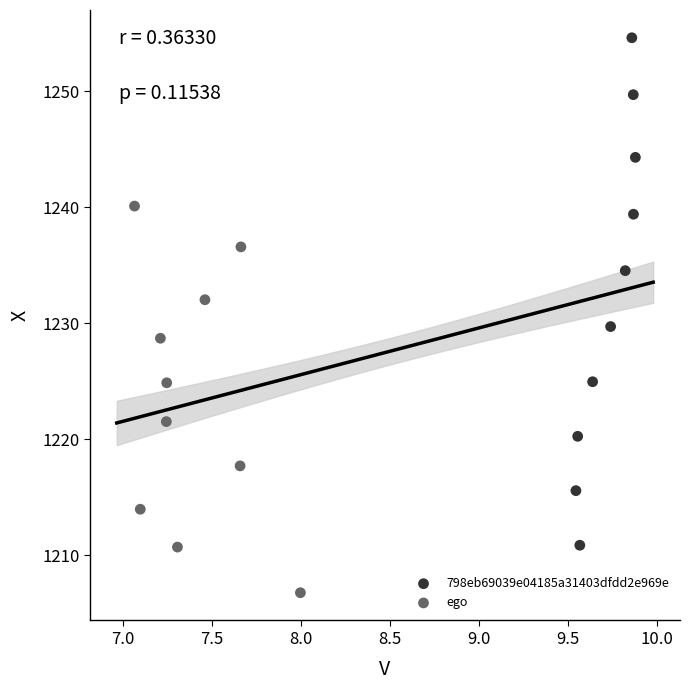

Which series has the widest spread of Y values?

798eb69039e04185a31403dfdd2e969e